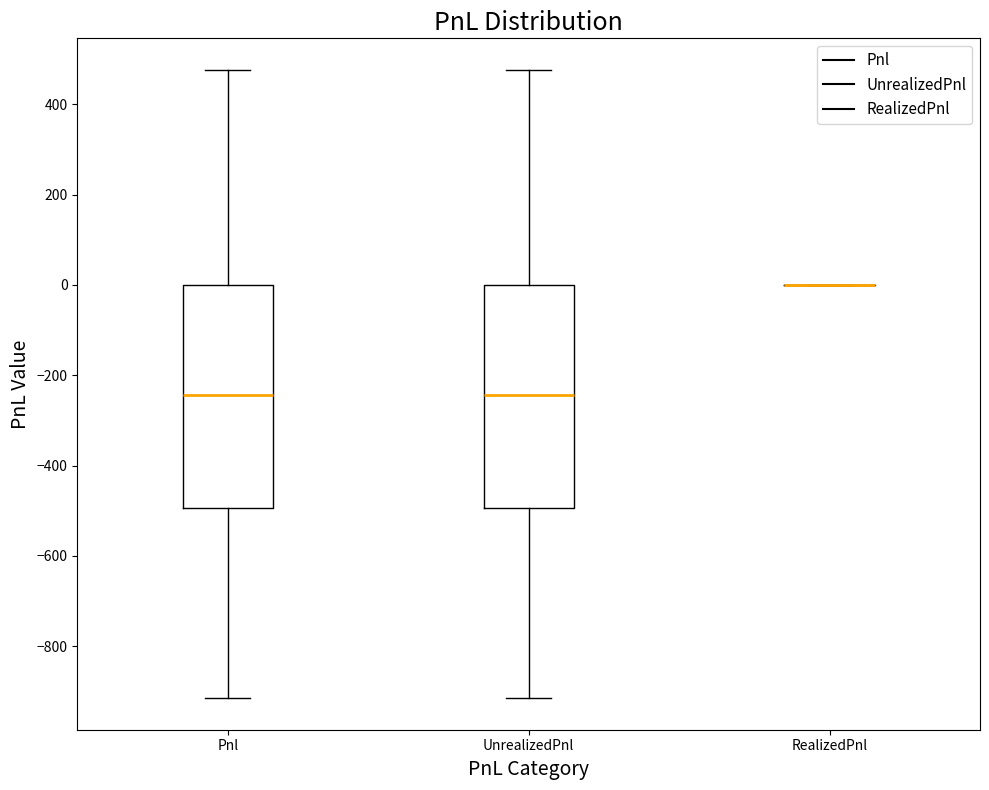

Where does the upper whisker of the box for UnrealizedPnl end on the y-axis? The values are not printed on the chart, so give them approximately, as read against the axis.

480